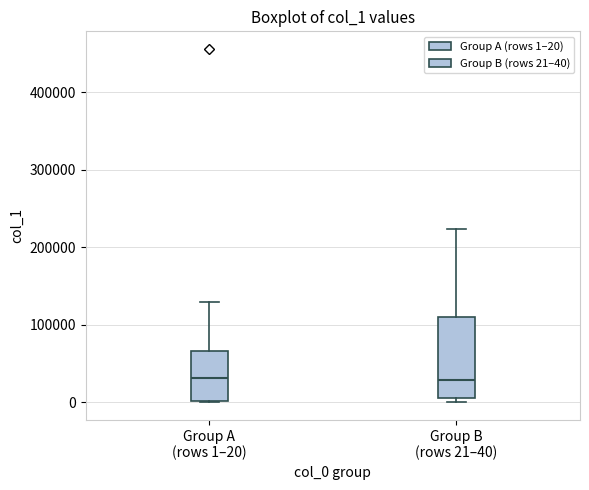

Reading left to right, read every box against the y-axis: the position of its median line, the range the box covers, and the ends of its whiskers. The values are not printed on the chart, so give them approximately, as read against the axis.

Group A (rows 1–20): median 30000, box 0 to 70000, whiskers 0 to 130000
Group B (rows 21–40): median 30000, box 10000 to 110000, whiskers 0 to 220000